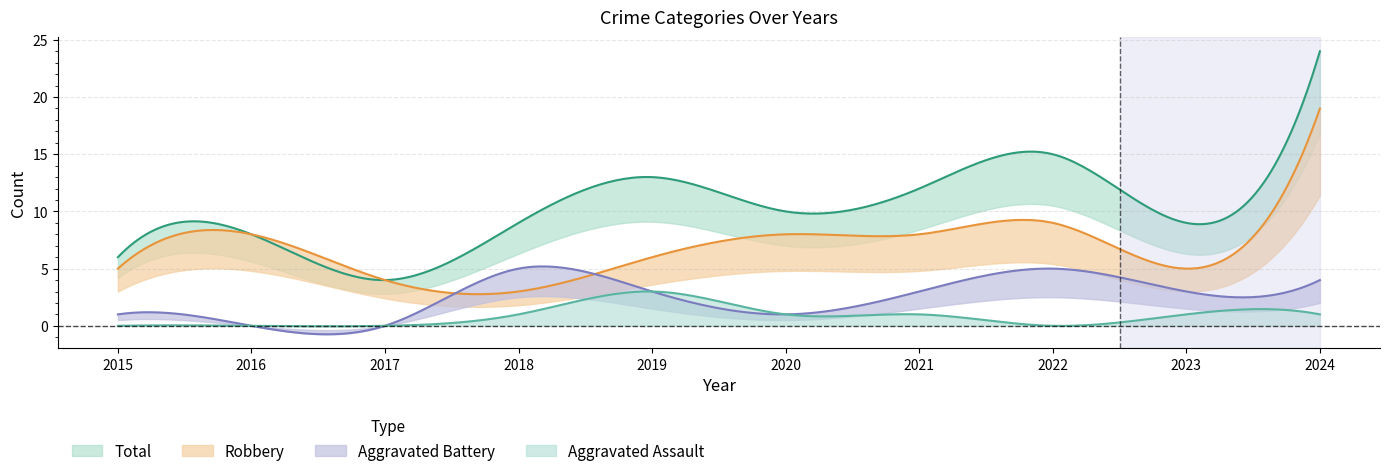

At which category is the sum across all series the highest?

2024